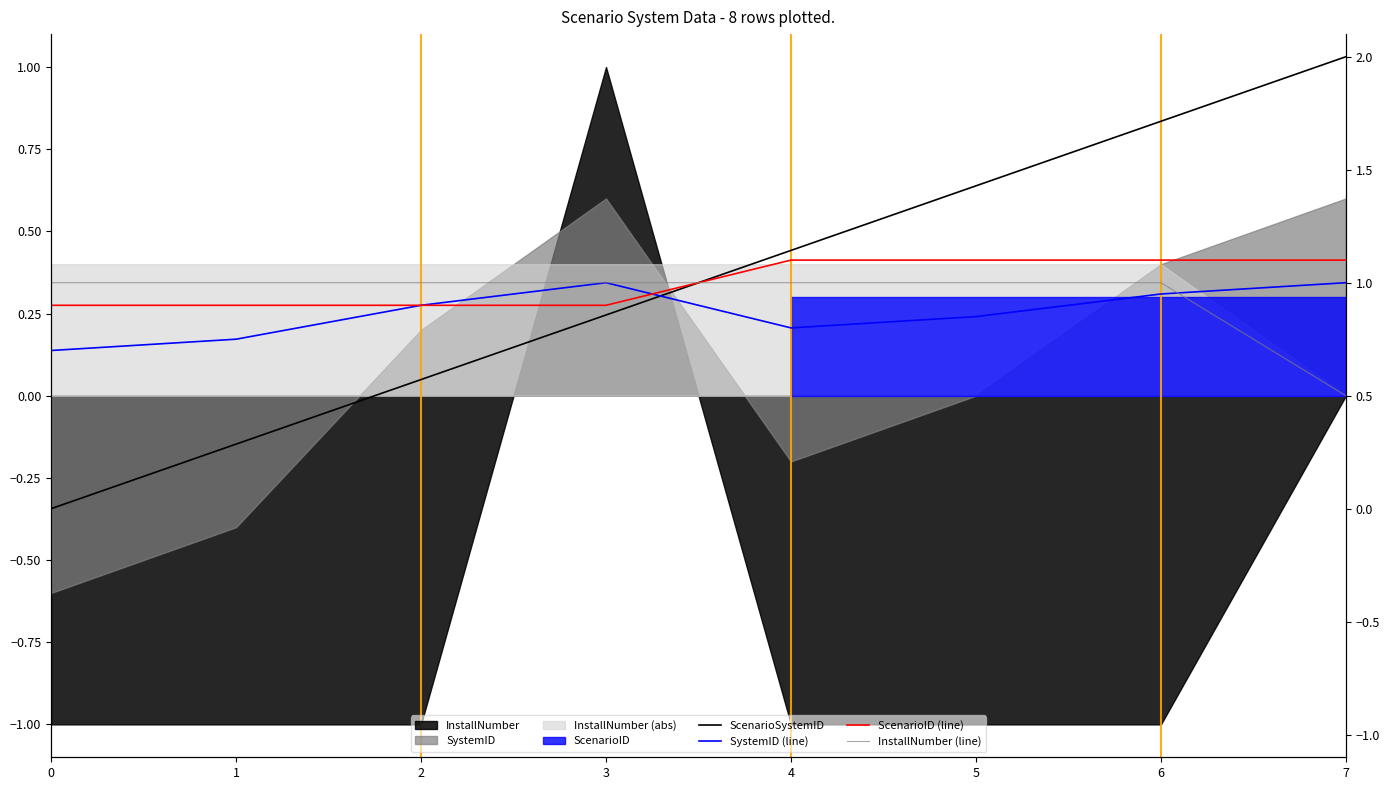

Which has a higher value, 0 or 2?

2